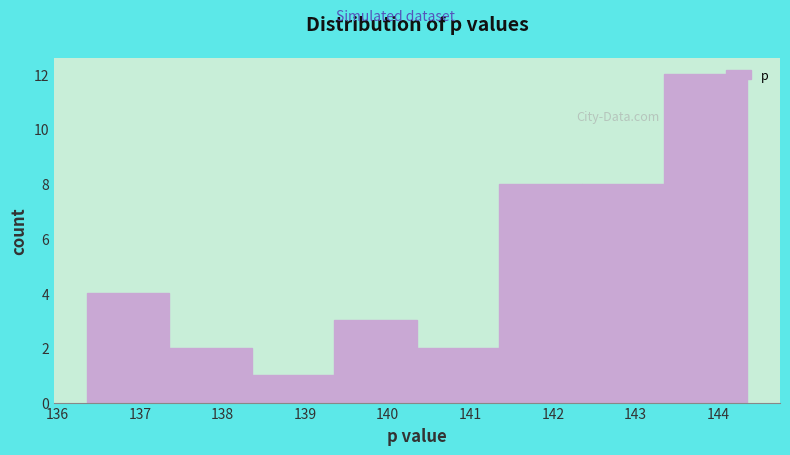

Over which range of the x-axis is the bar tallest?

143.3 to 144.3